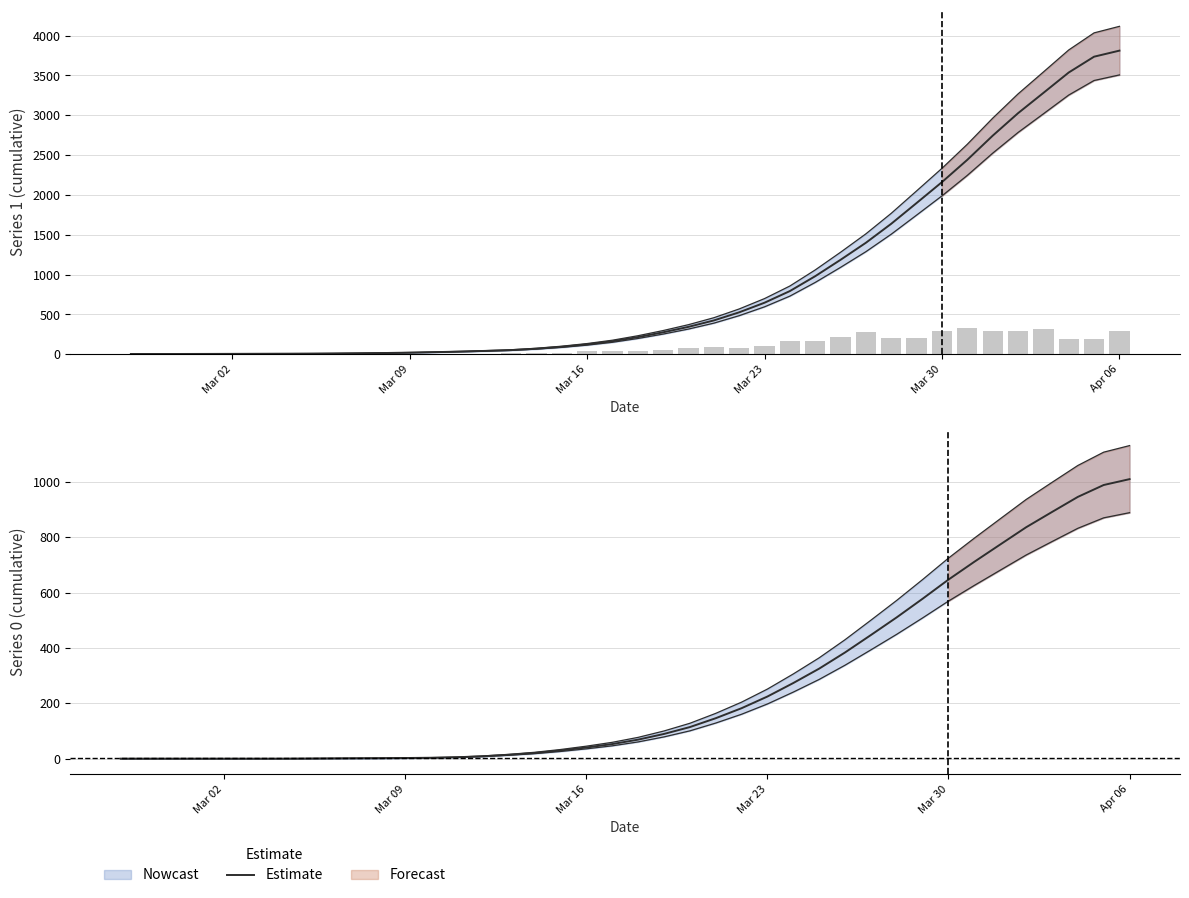

What is the difference between the second highest and second lowest values?

988.8